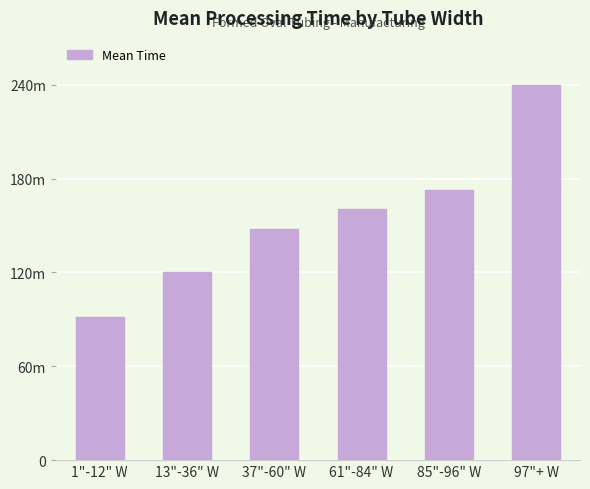

What is the difference between the values at 97"+ W and 1"-12" W?

148.6